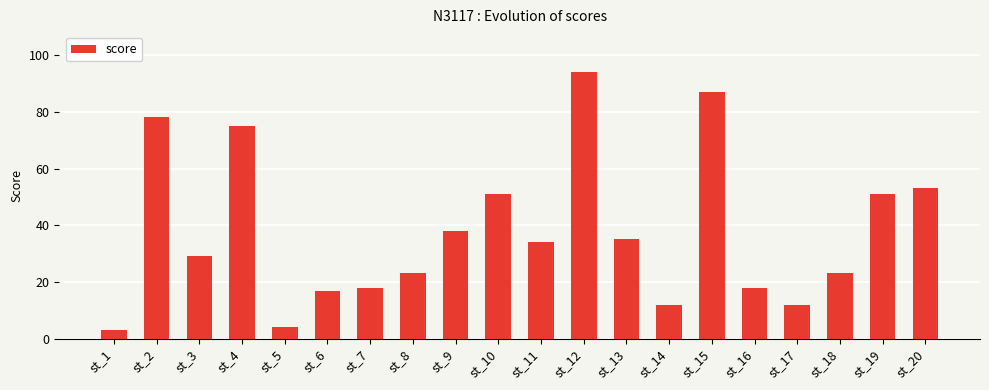

Between st_14 and st_19, which is larger?

st_19